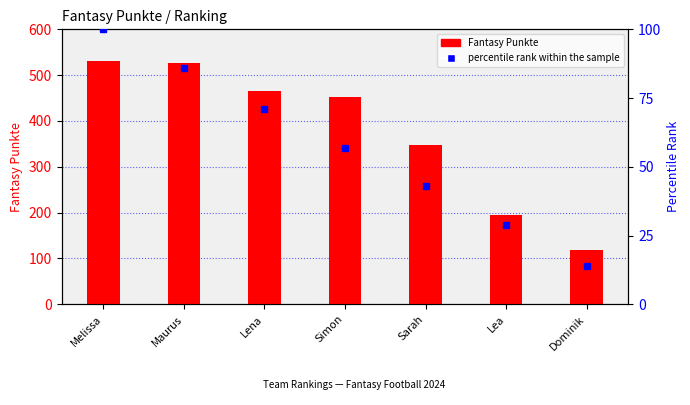

What is the spread (max minus min) of values at Lea?

166